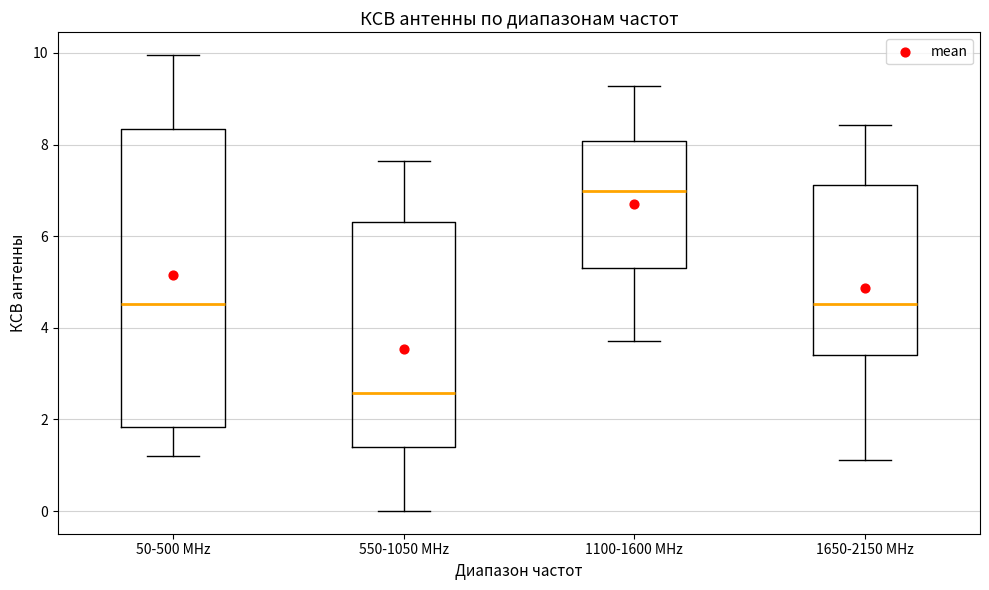

Which box has the highest median line?

1100-1600 MHz